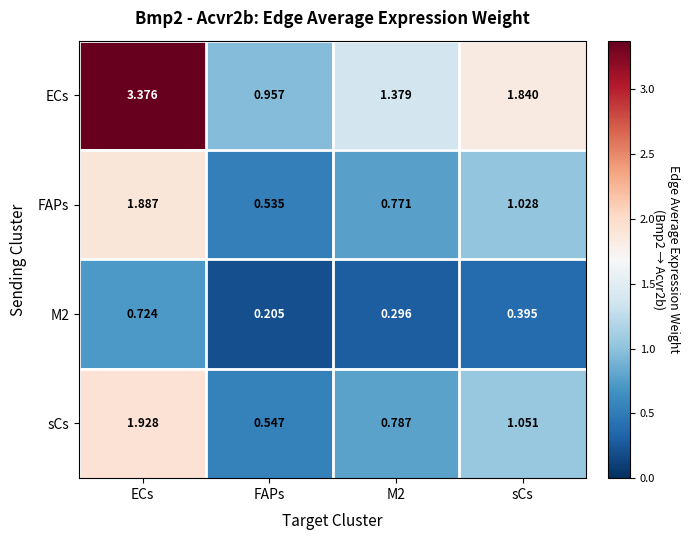

At which label does ECs first exceed 1?

ECs